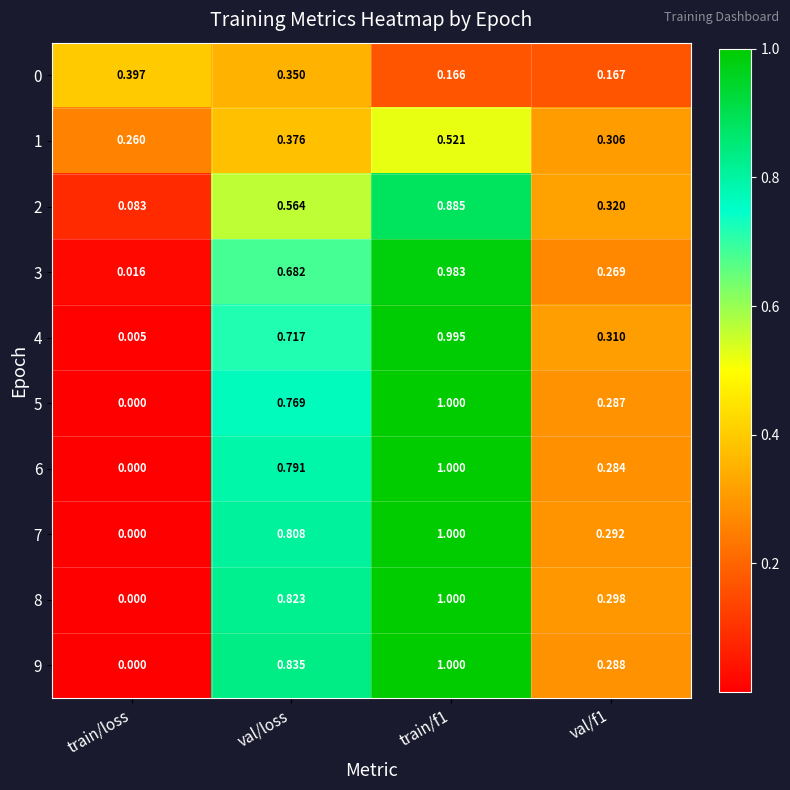

Which series has the largest total across all categories?

9